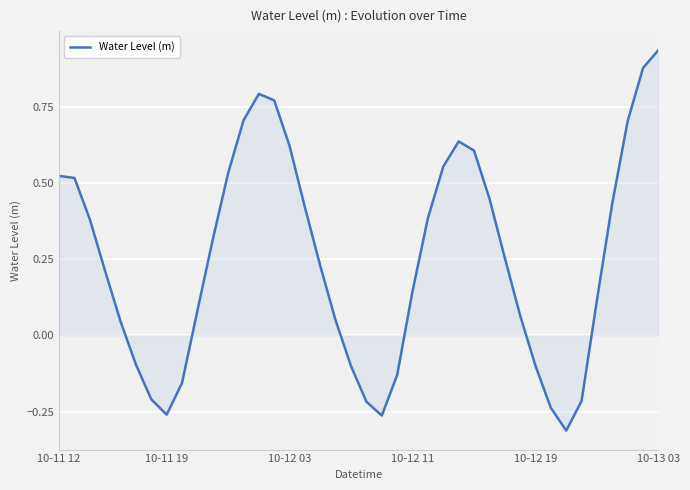

What is the difference between the maximum and minimum values?

1.2